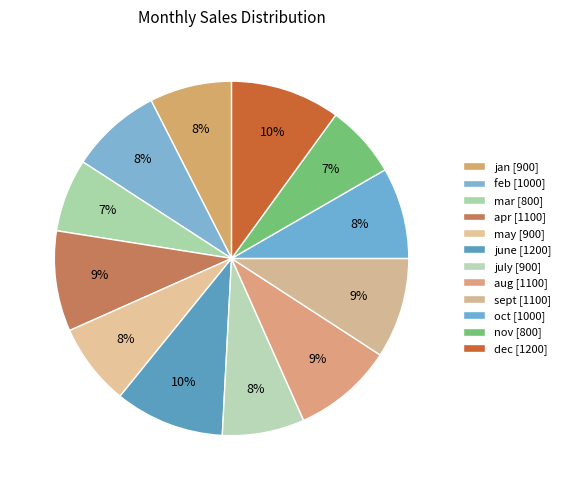

Between june and nov, which is larger?

june